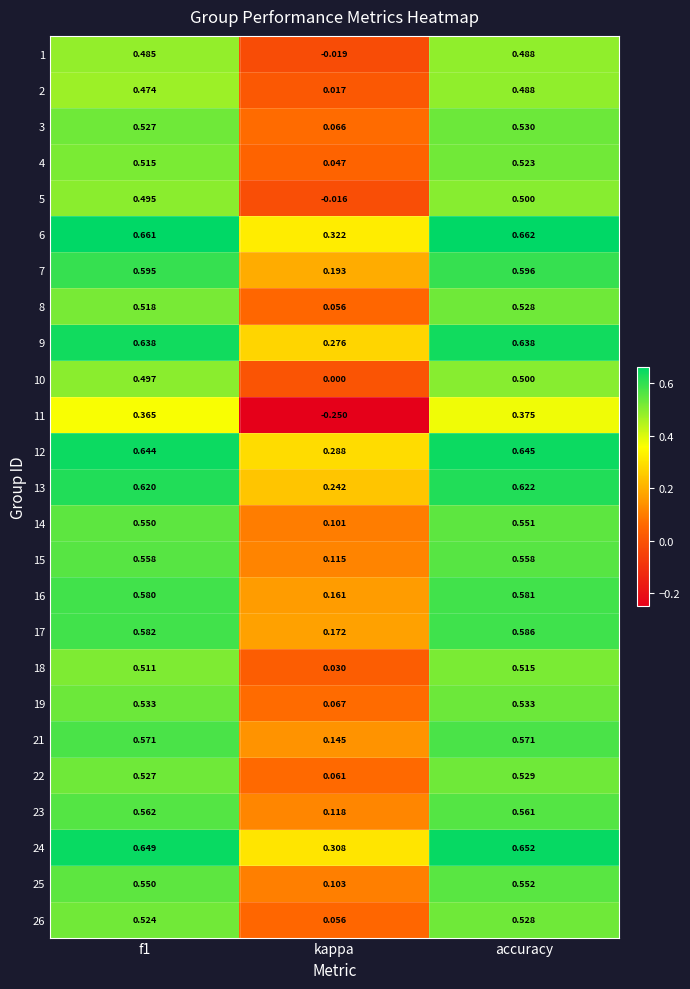

Which series has the widest spread of values?

11